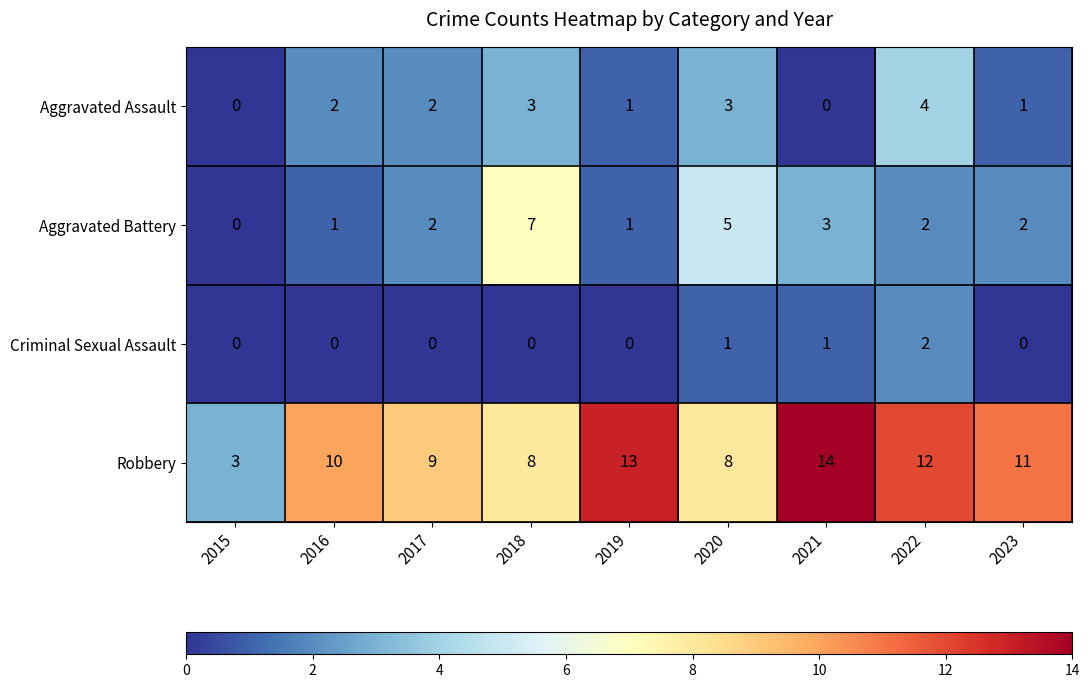

Between 2018 and 2022, which series saw the biggest shift?

Aggravated Battery